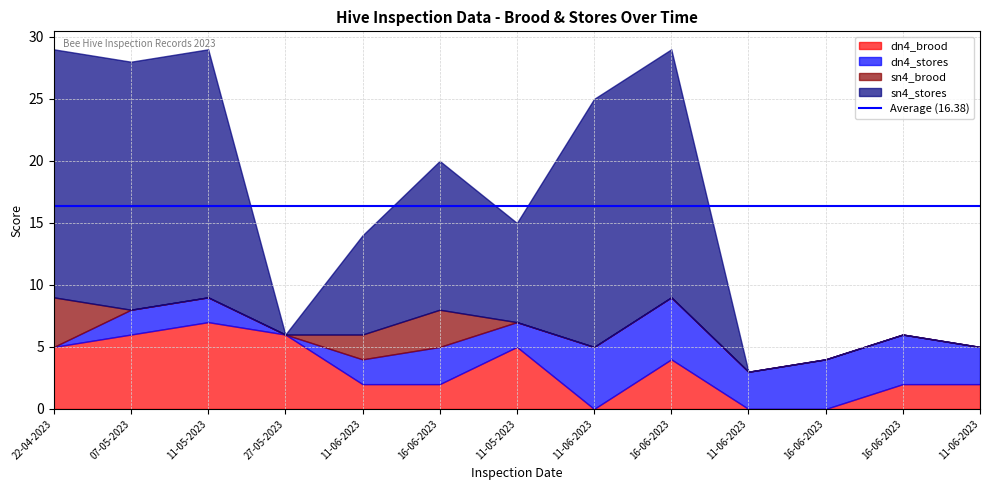

Where is sn4_stores nearest to the value 10?

11-06-2023